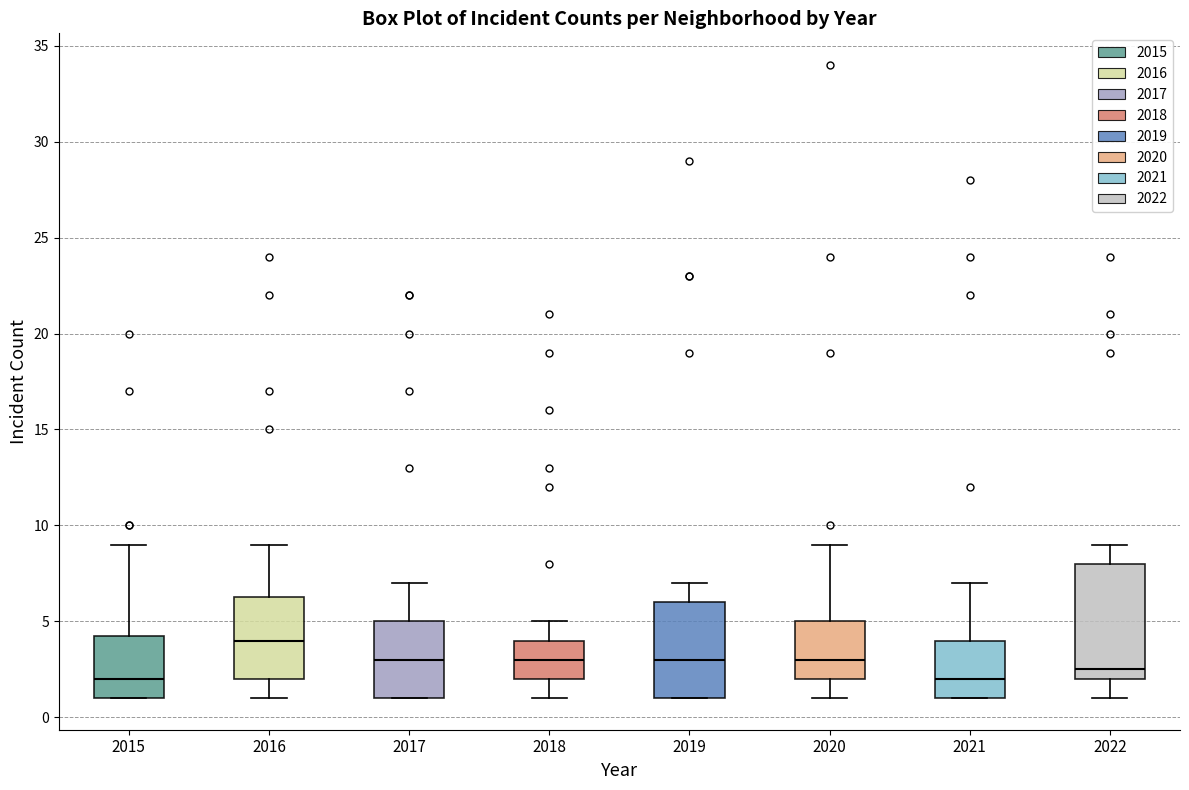

Reading left to right, transcribe this box plot: for each box, give where its median line is, the range the box spans, and where its two whiskers end, as read against the y-axis. The values are not printed on the chart, so give them approximately, as read against the axis.

2015: median 2.0, box 1.0 to 4.5, whiskers 1.0 to 9.0
2016: median 4.0, box 2.0 to 6.5, whiskers 1.0 to 9.0
2017: median 3.0, box 1.0 to 5.0, whiskers 1.0 to 7.0
2018: median 3.0, box 2.0 to 4.0, whiskers 1.0 to 5.0
2019: median 3.0, box 1.0 to 6.0, whiskers 1.0 to 7.0
2020: median 3.0, box 2.0 to 5.0, whiskers 1.0 to 9.0
2021: median 2.0, box 1.0 to 4.0, whiskers 1.0 to 7.0
2022: median 2.5, box 2.0 to 8.0, whiskers 1.0 to 9.0